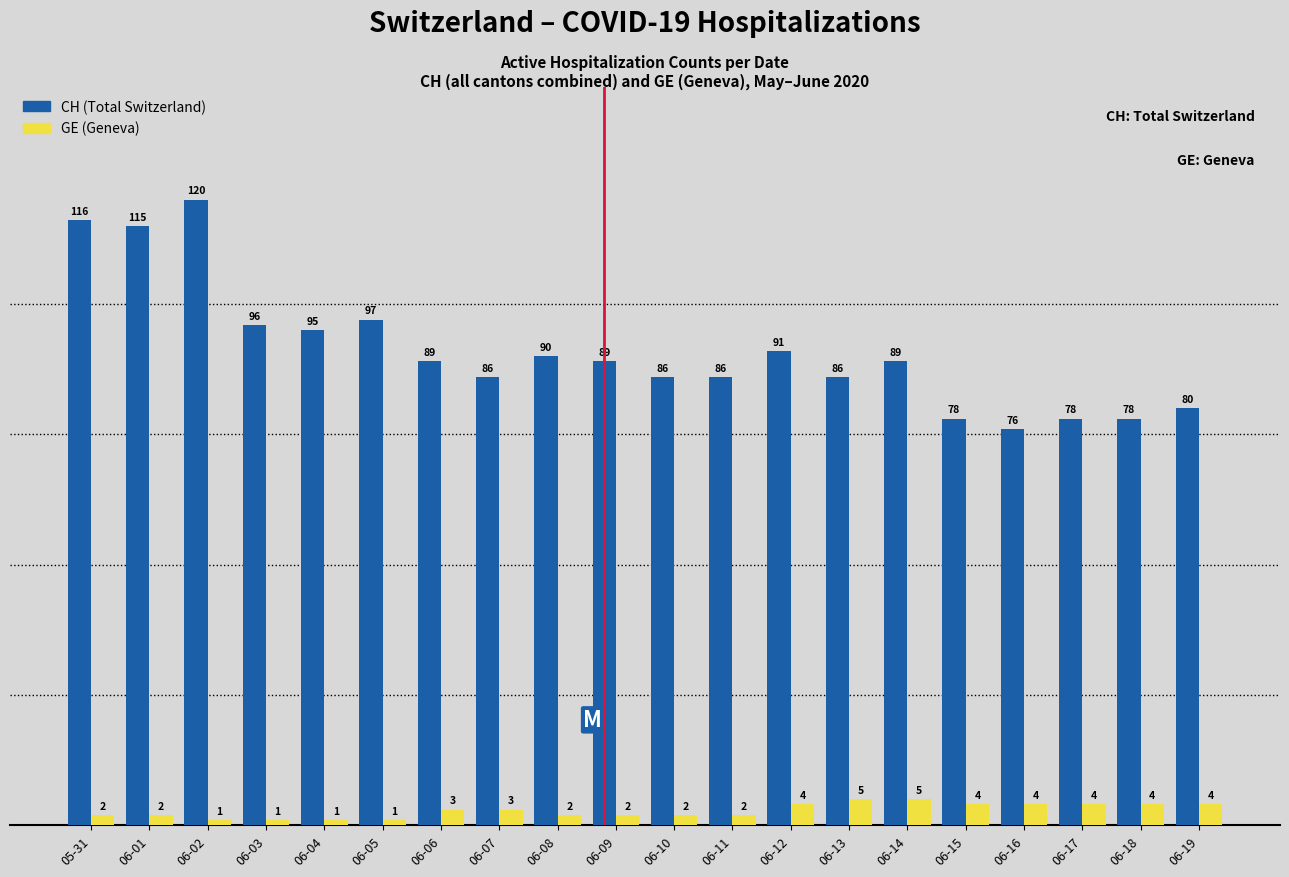

What is the total value across all series at 06-03?

97